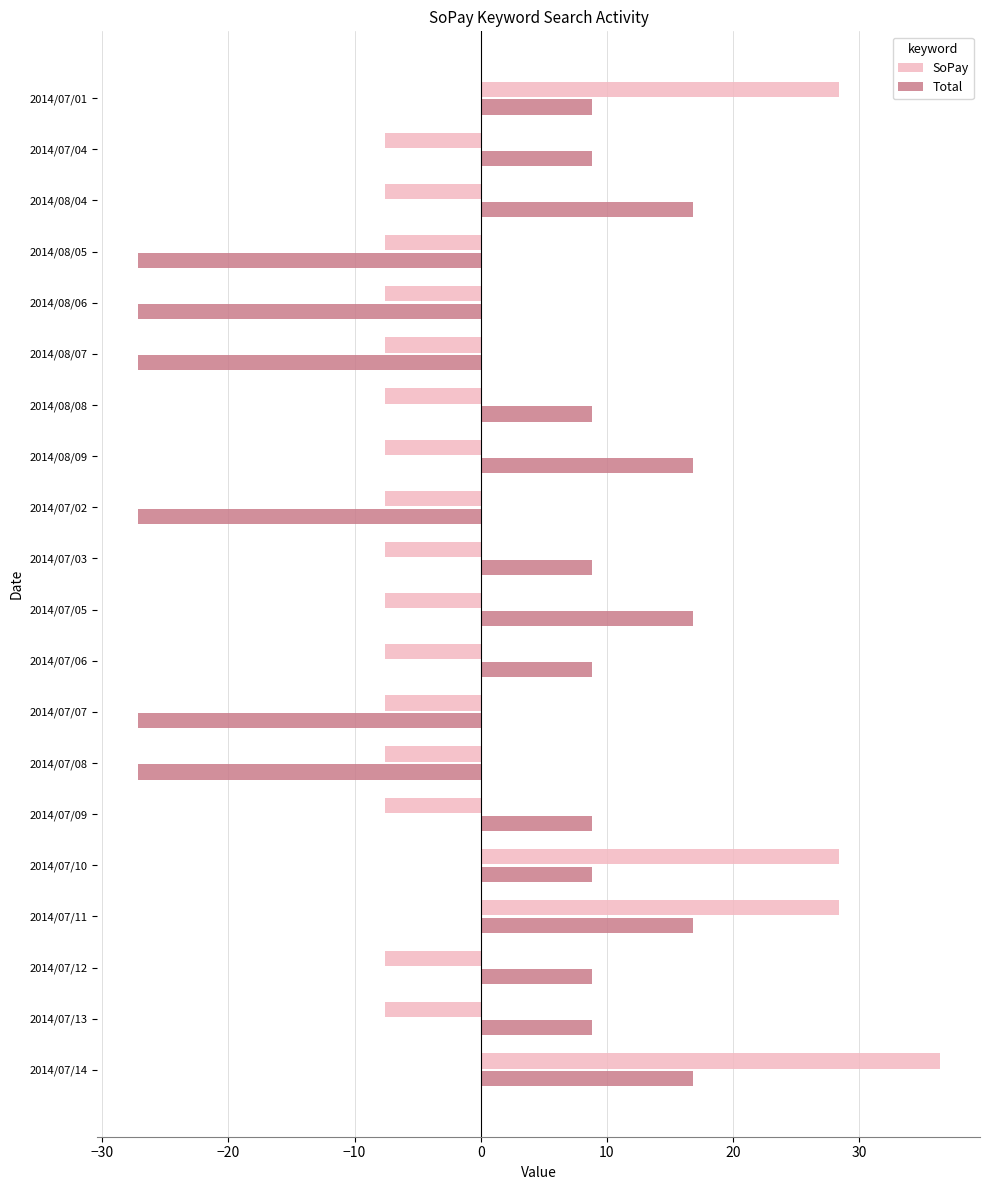

What is the sum of the SoPay values at 2014/08/07 and 2014/08/06?

-15.2